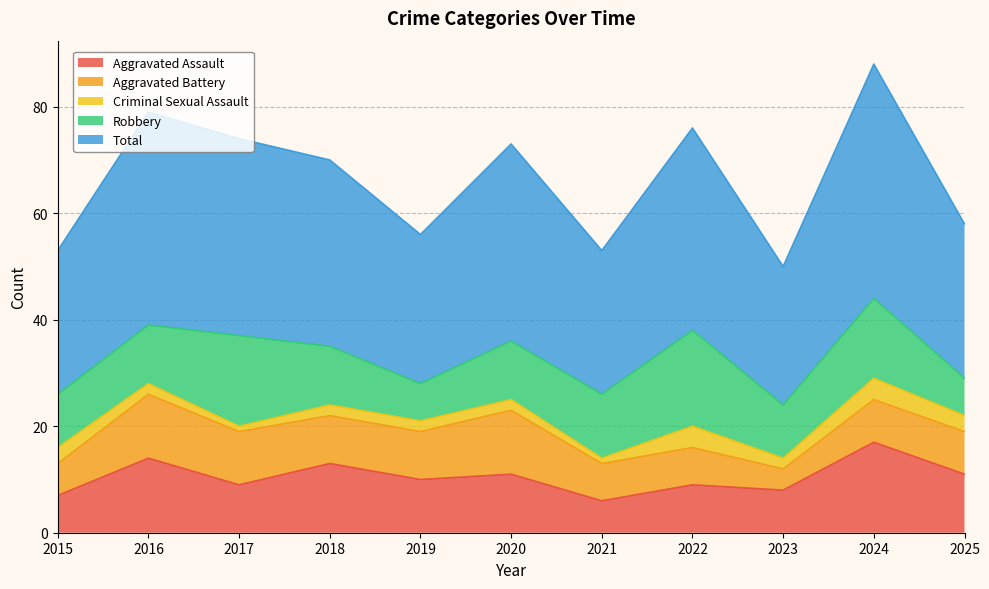

What is the approximate value of Robbery at 2022?

18